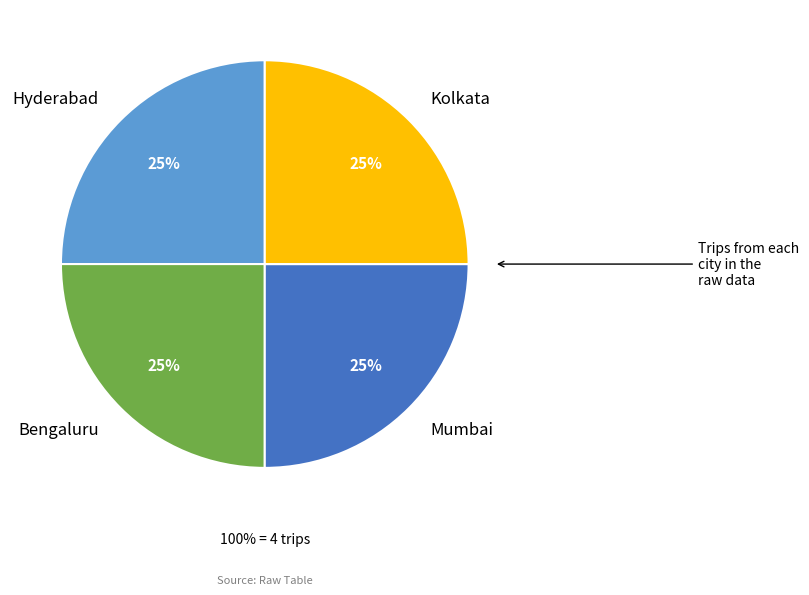

Count the number of slices in the pie.

3